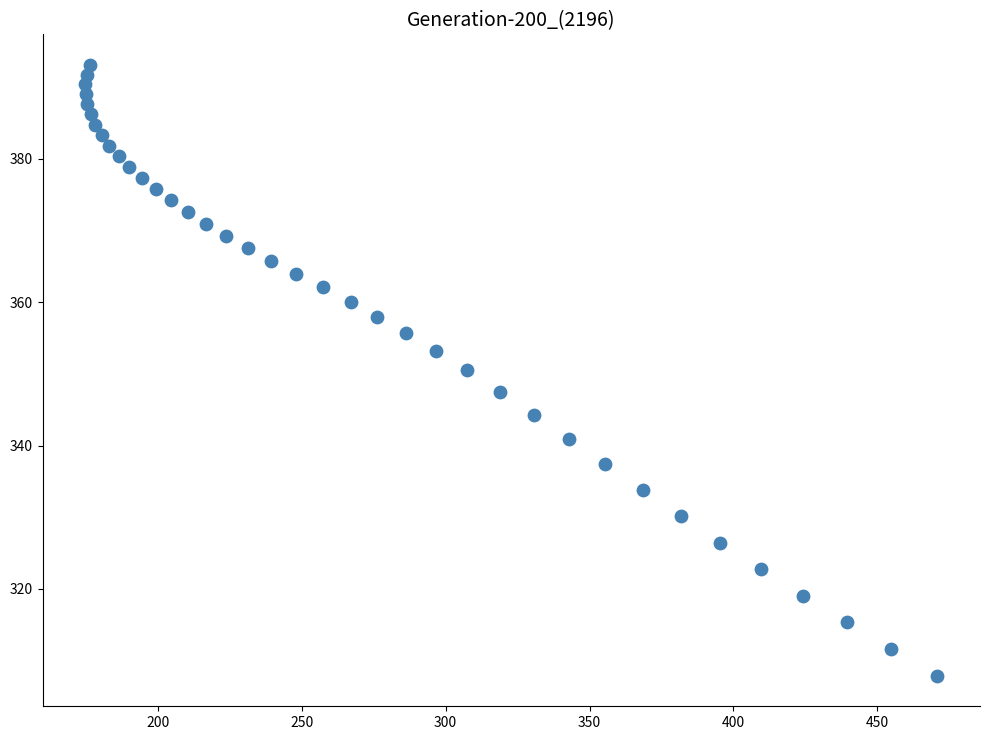

What is the range of Y values (max minus min)?

85.2